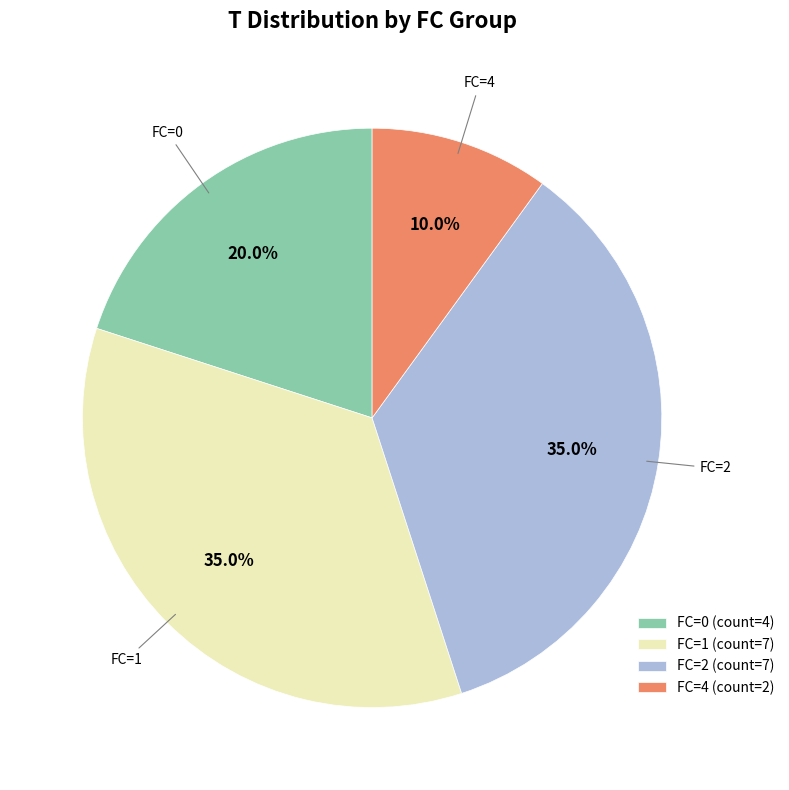

How many segments does this pie chart have?

4